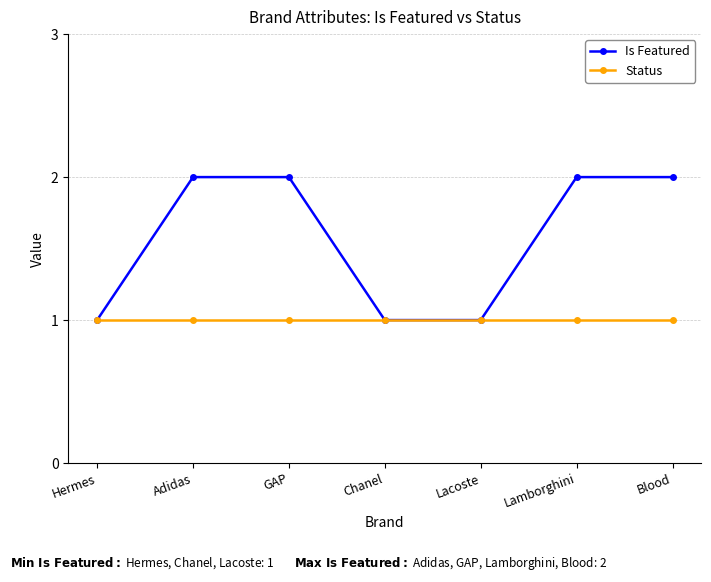

Between GAP and Lacoste, which series saw the biggest shift?

Is Featured